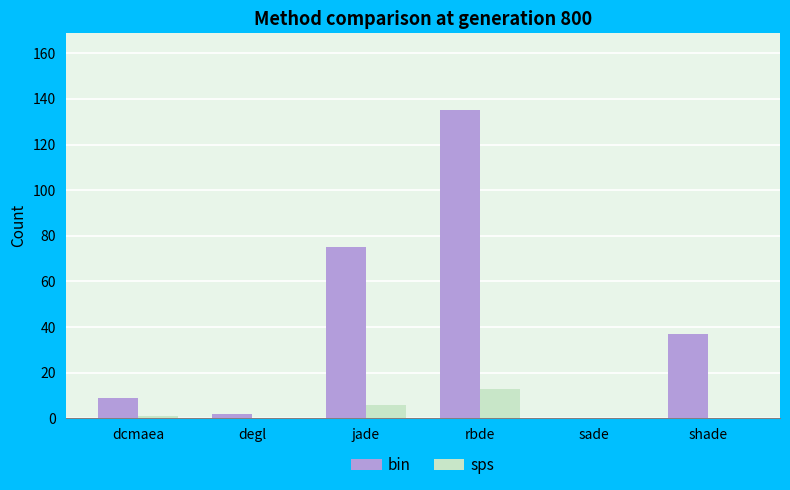

What is the maximum value shown in the chart?

135